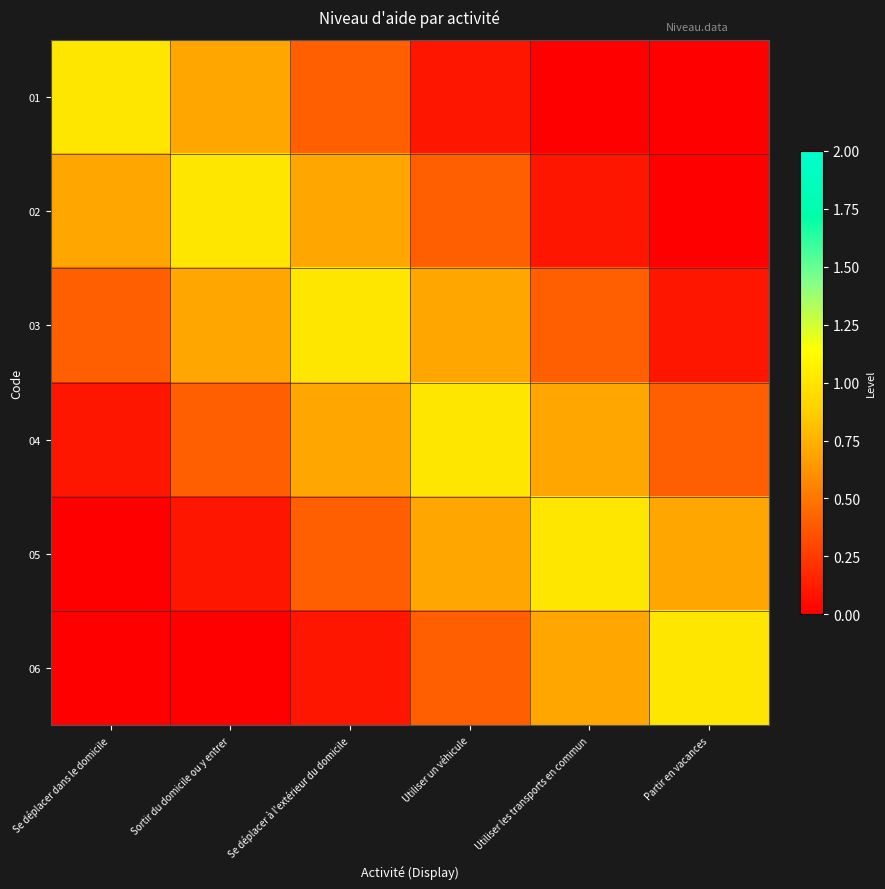

Which label corresponds to the largest value in the chart?

Se déplacer dans le domicile